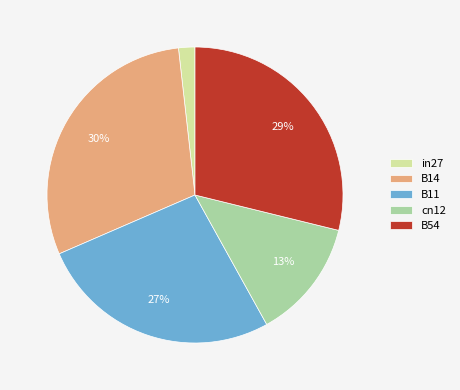

How many slices are in this pie chart?

5